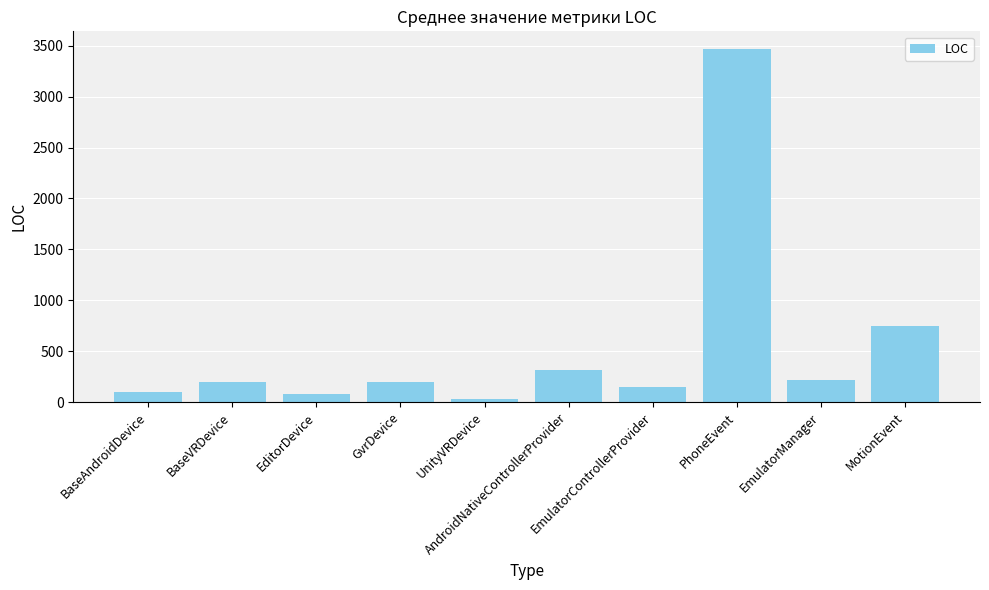

What is the greatest value displayed?

3468